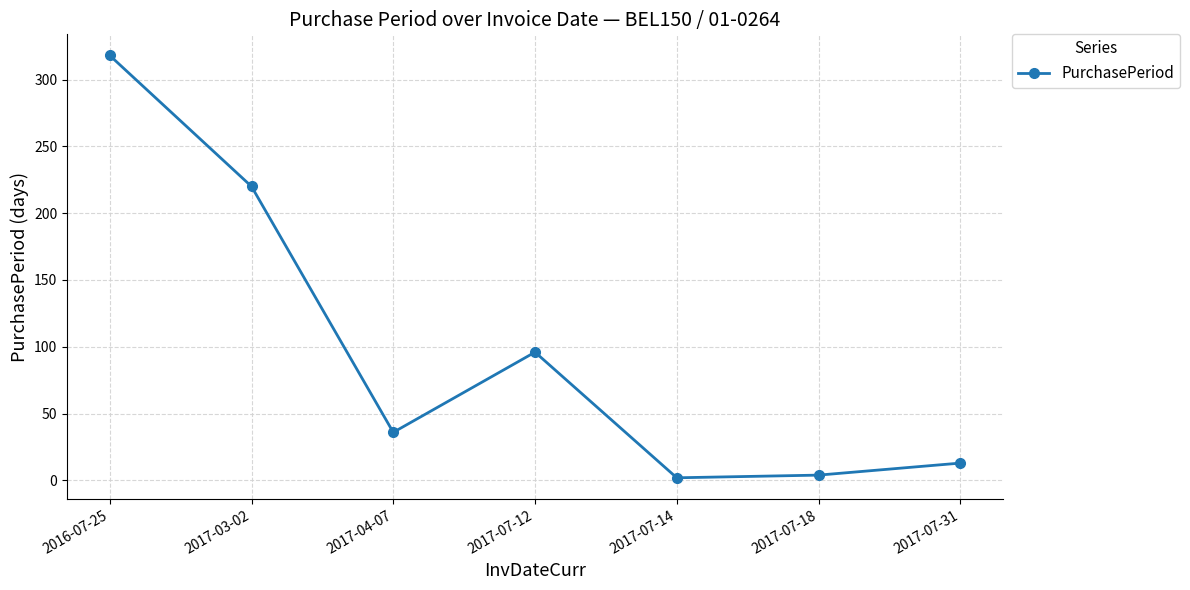

Which category has the highest value across all series?

2016-07-25